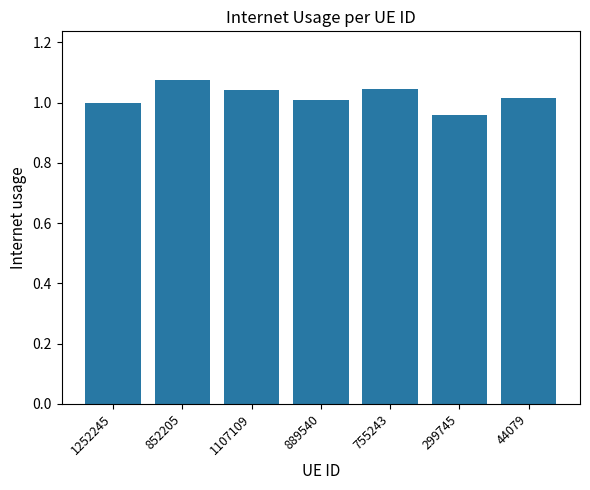

Is it true that the value at 299745 is 1.5?

False